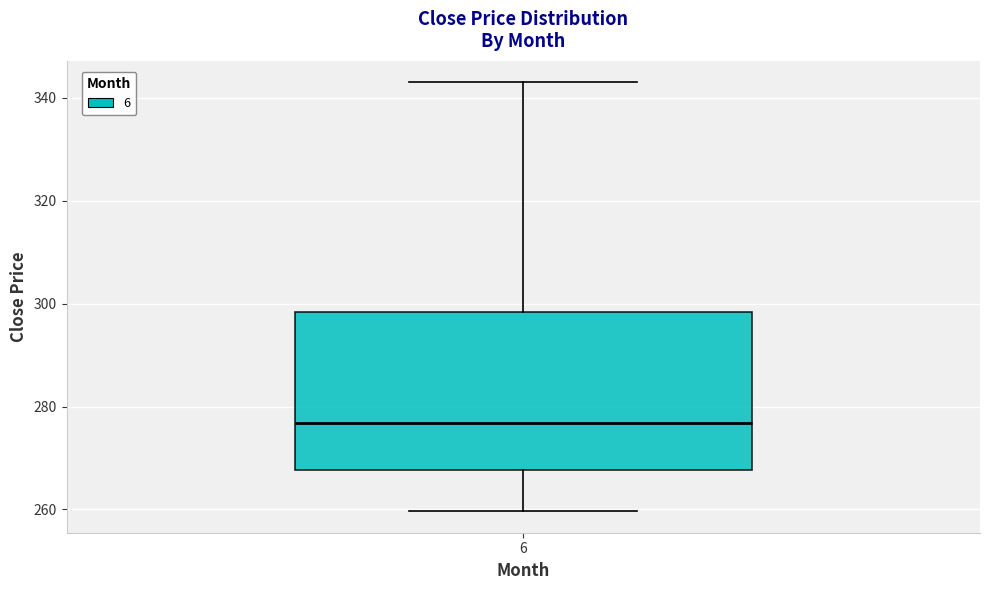

Transcribe this box plot: give where the median line is, the range the box spans, and where the two whiskers end, as read against the y-axis. The values are not printed on the chart, so give them approximately, as read against the axis.

median 276, box 268 to 298, whiskers 260 to 344